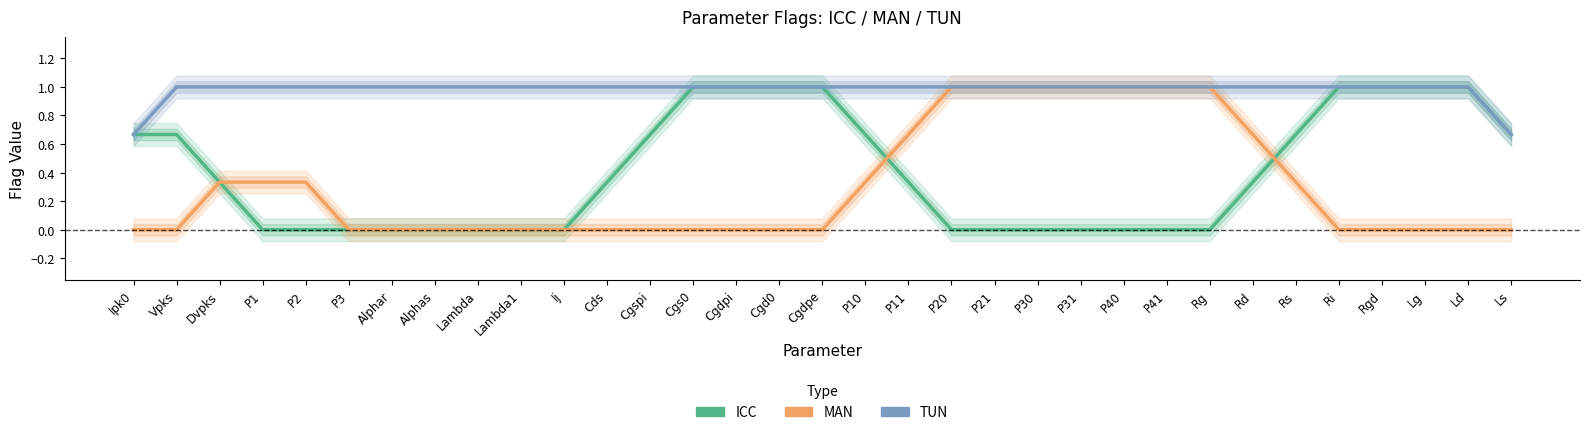

How many lines are shown in the chart?

3